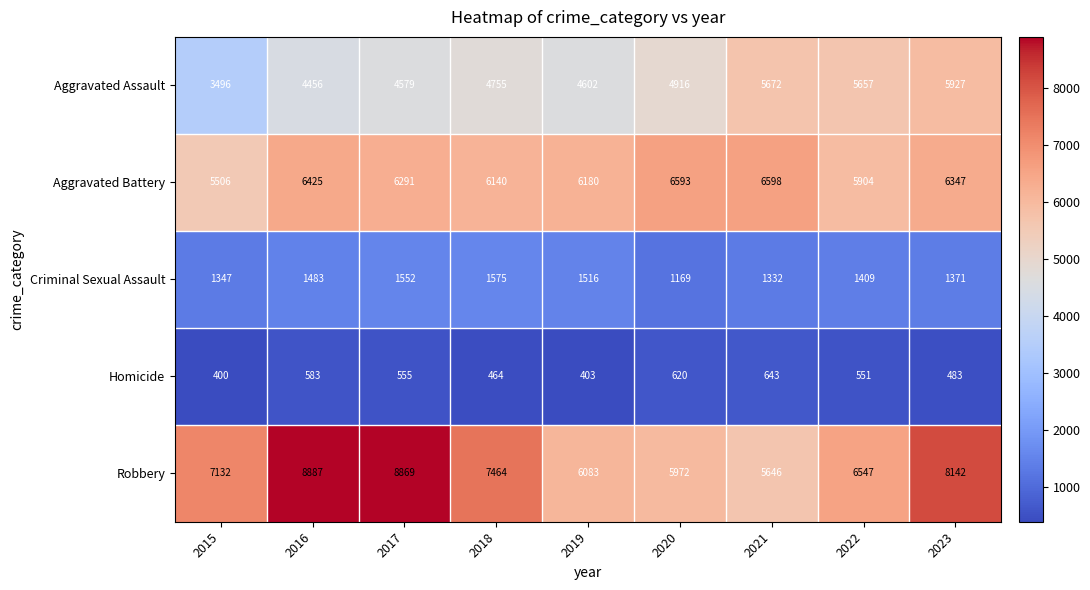

What is the difference between the maximum and minimum values in the Criminal Sexual Assault series?

406